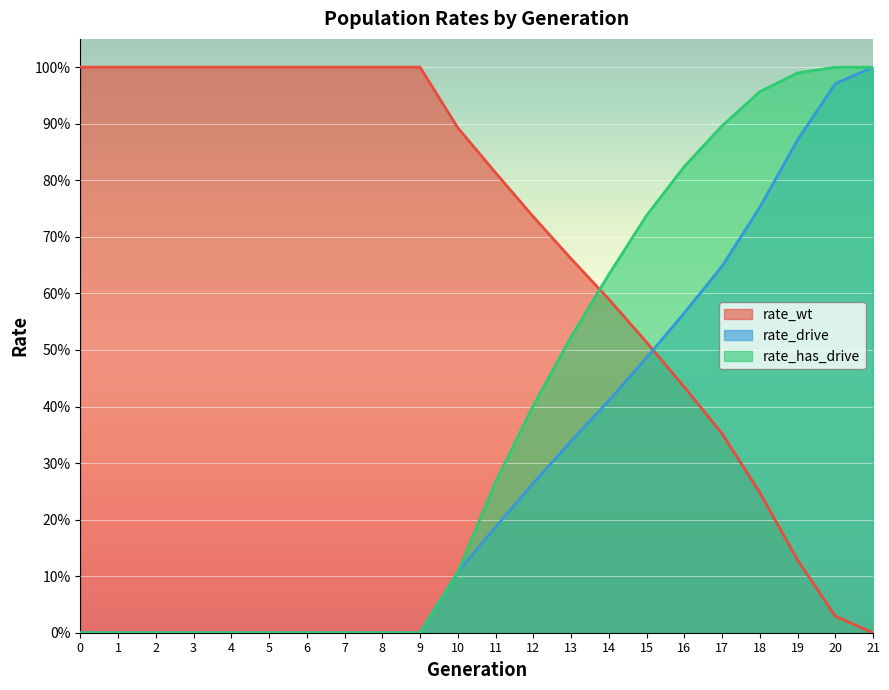

Reading left to right, list all the values displayed in this chart.

rate_wt: 0=1.0	1=1.0	2=1.0	3=1.0	4=1.0	5=1.0	6=1.0	7=1.0	8=1.0	9=1.0	10=0.9	11=0.8	12=0.7	13=0.7	14=0.6	15=0.5	16=0.4	17=0.4	18=0.2	19=0.1	20=0.0	21=0.0
rate_drive: 0=0.0	1=0.0	2=0.0	3=0.0	4=0.0	5=0.0	6=0.0	7=0.0	8=0.0	9=0.0	10=0.1	11=0.2	12=0.3	13=0.3	14=0.4	15=0.5	16=0.6	17=0.6	18=0.8	19=0.9	20=1.0	21=1.0
rate_has_drive: 0=0.0	1=0.0	2=0.0	3=0.0	4=0.0	5=0.0	6=0.0	7=0.0	8=0.0	9=0.0	10=0.1	11=0.3	12=0.4	13=0.5	14=0.6	15=0.7	16=0.8	17=0.9	18=1.0	19=1.0	20=1.0	21=1.0